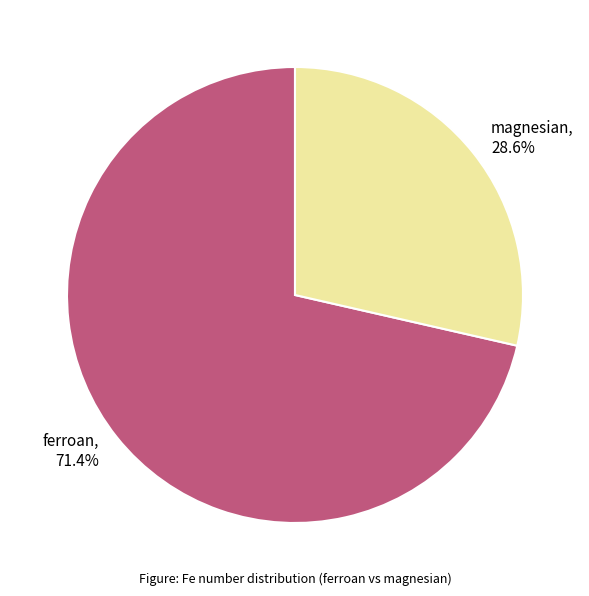

To the nearest percent, what is the combined percentage of ferroan and magnesian?

100%